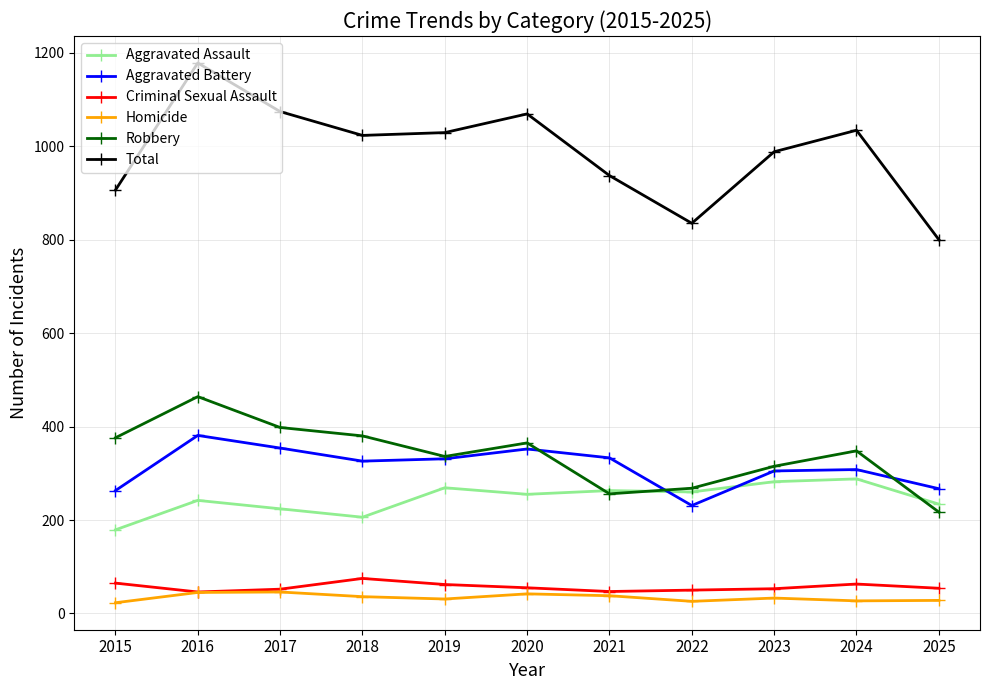

True or false: Aggravated Assault has more than 1 points higher than both neighbors.

True